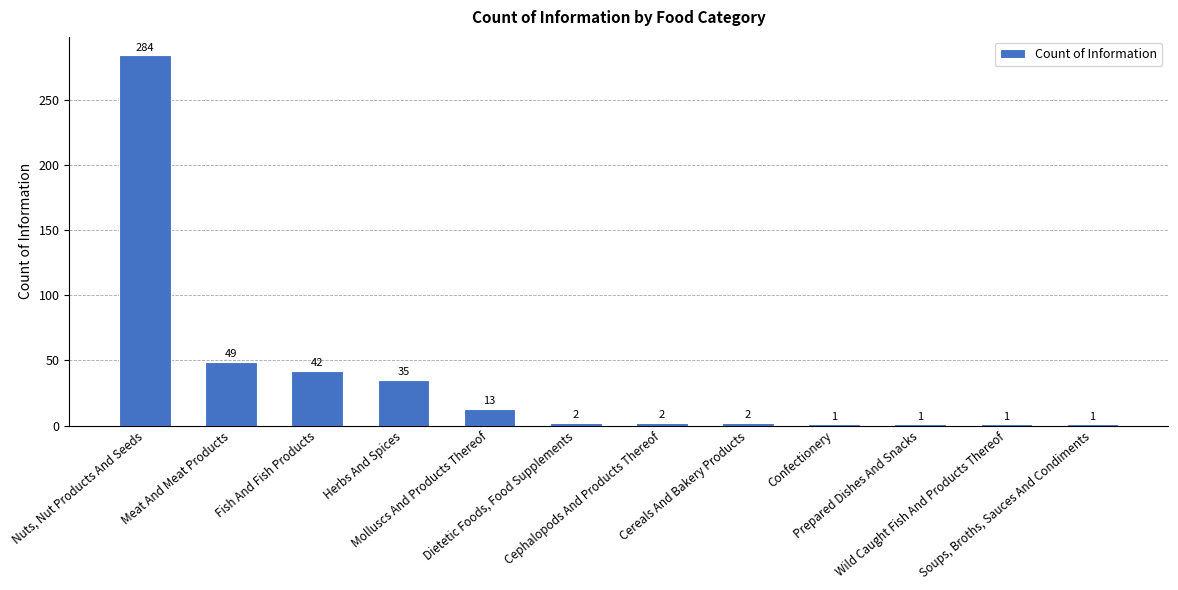

Which category has the highest value across all series?

Nuts, Nut Products And Seeds